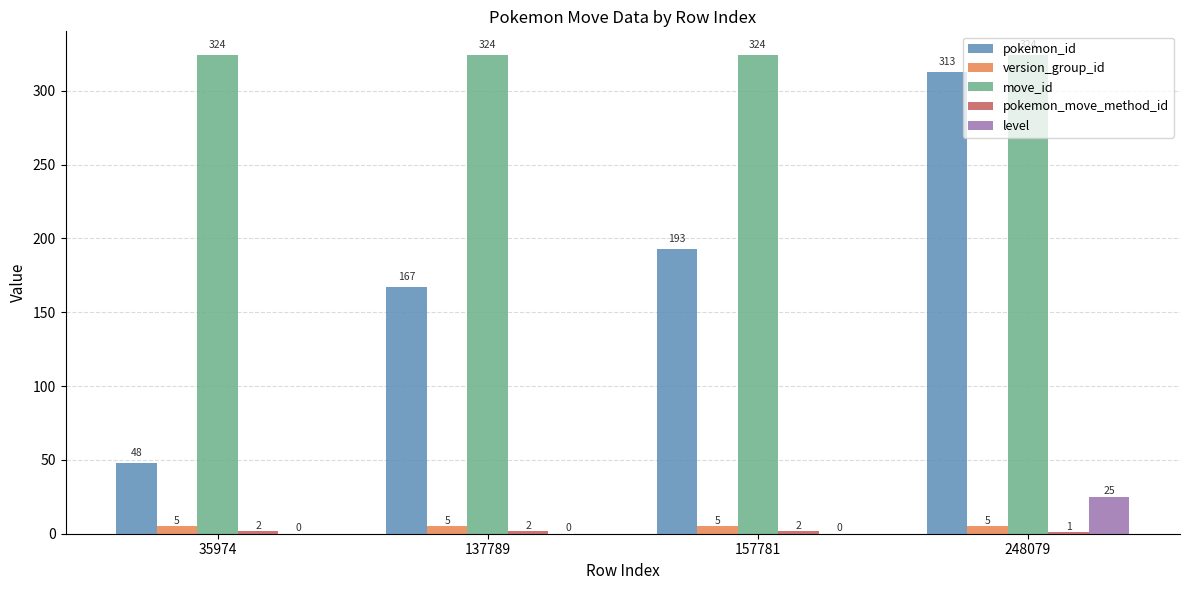

What is the highest value of the pokemon_id series?

313